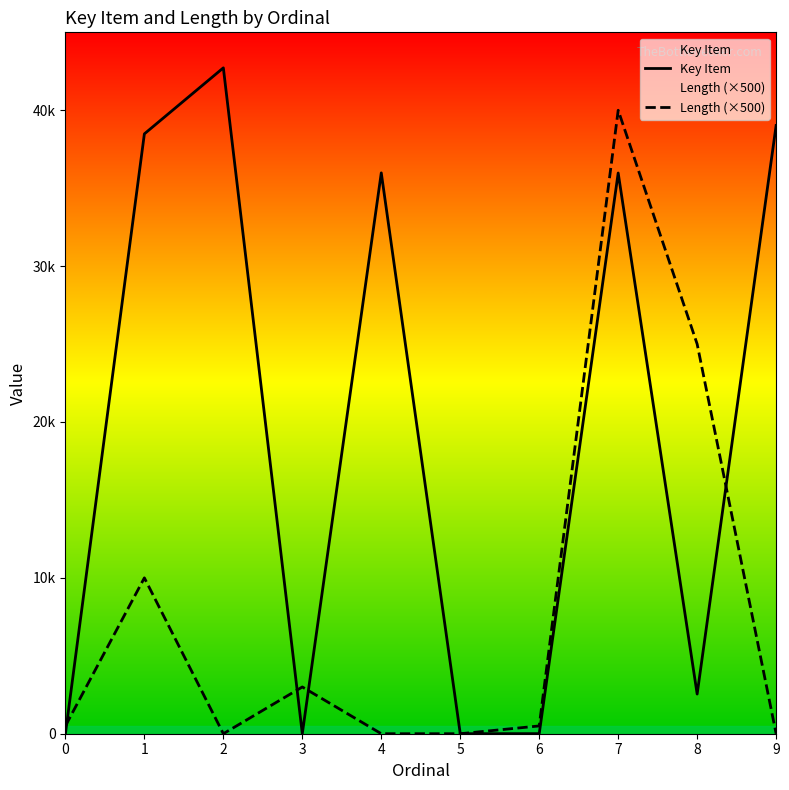

What is the difference between the Length (×500) values at 2 and 8?

25000